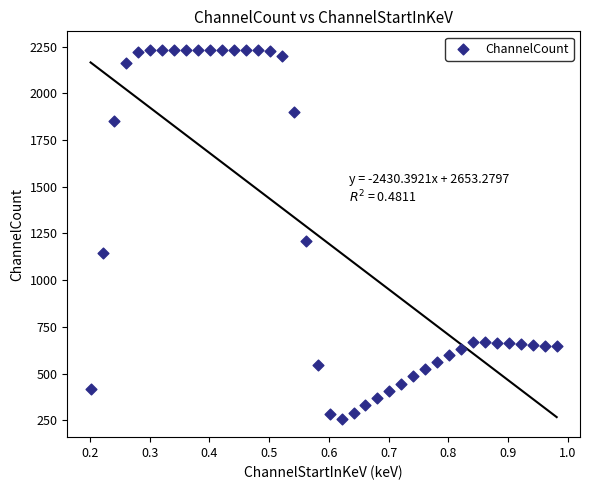

What Y value in the scatter plot is closest to 1245?

1211.1